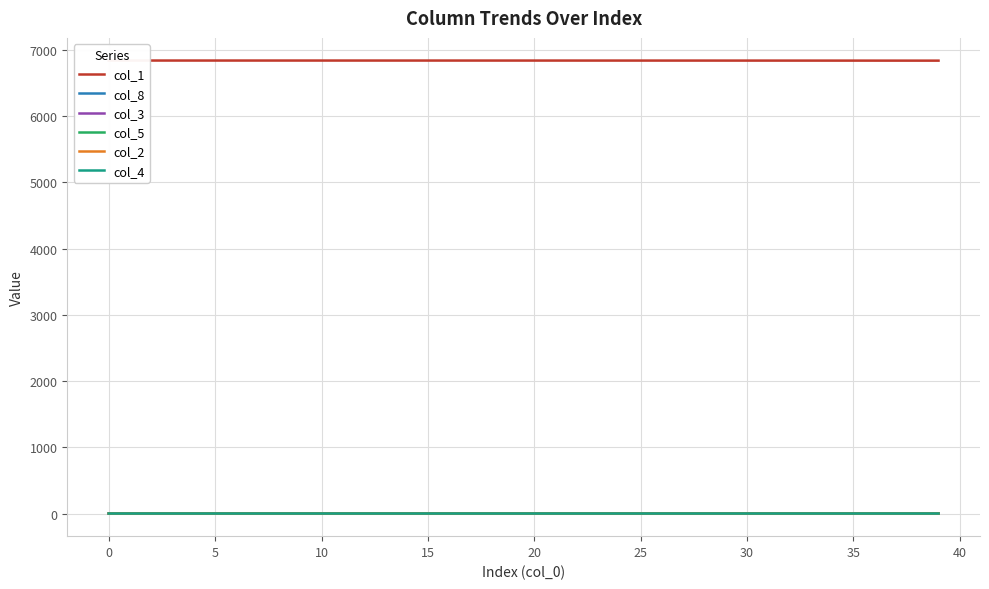

True or false: col_1 has a value of 3396.8 at 13.

False